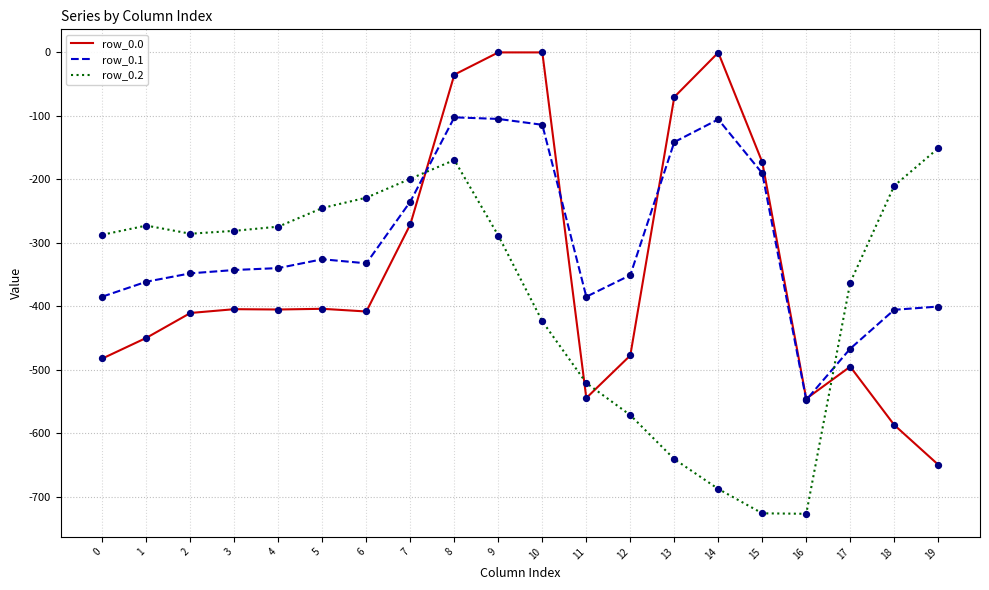

At which category is the sum across all series the highest?

8